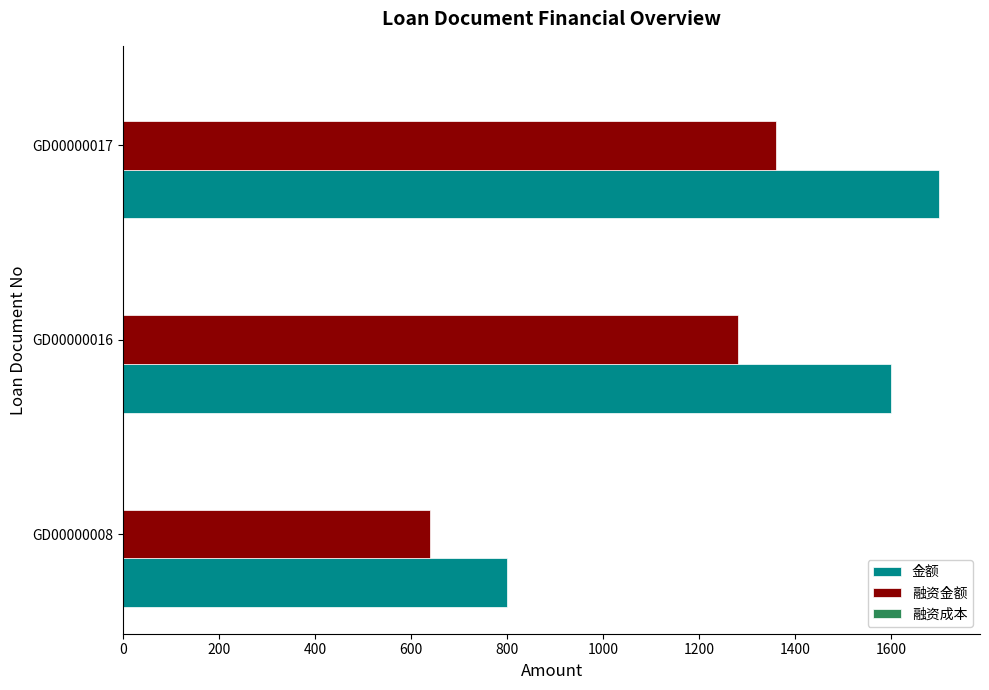

The value of 融资金额 at GD00000017 is 1360. True or false?

True